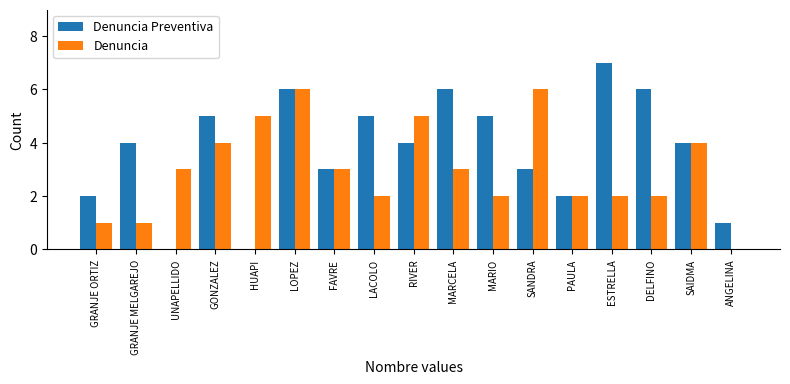

What is the total value across all series at RIVER?

9